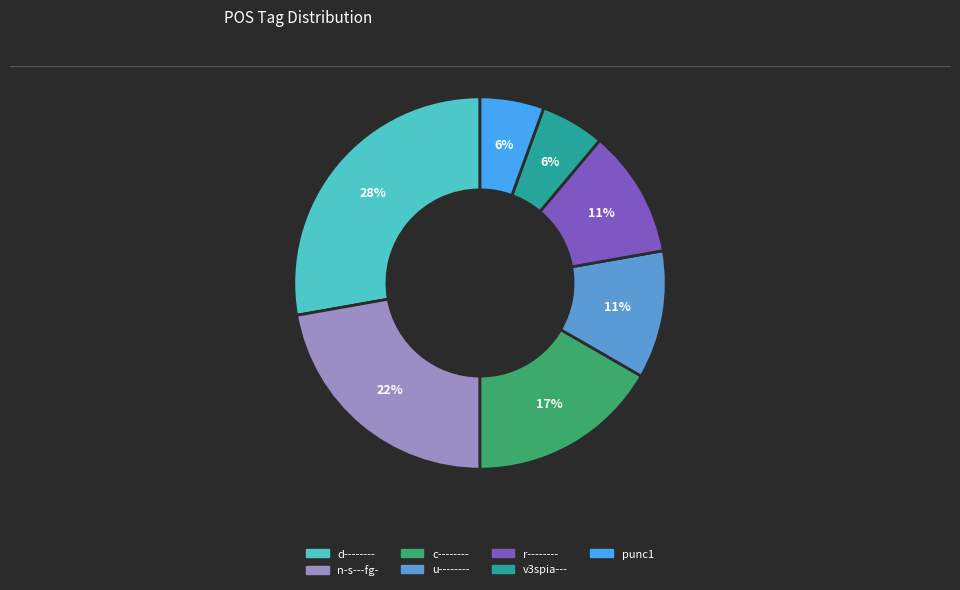

To the nearest percent, what is the difference between the largest and smallest slice percentages?

22%